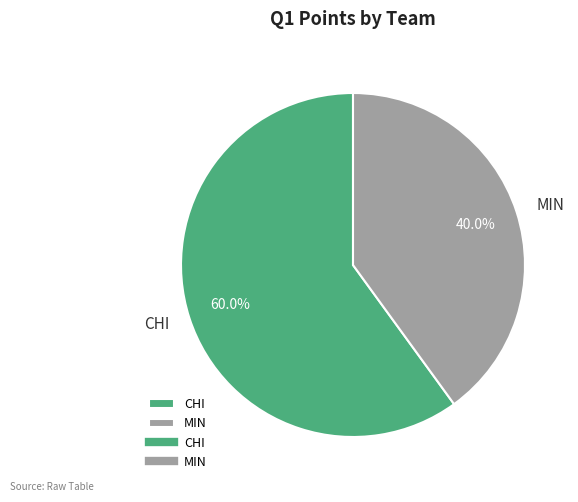

Which category has the smallest portion of the pie?

MIN